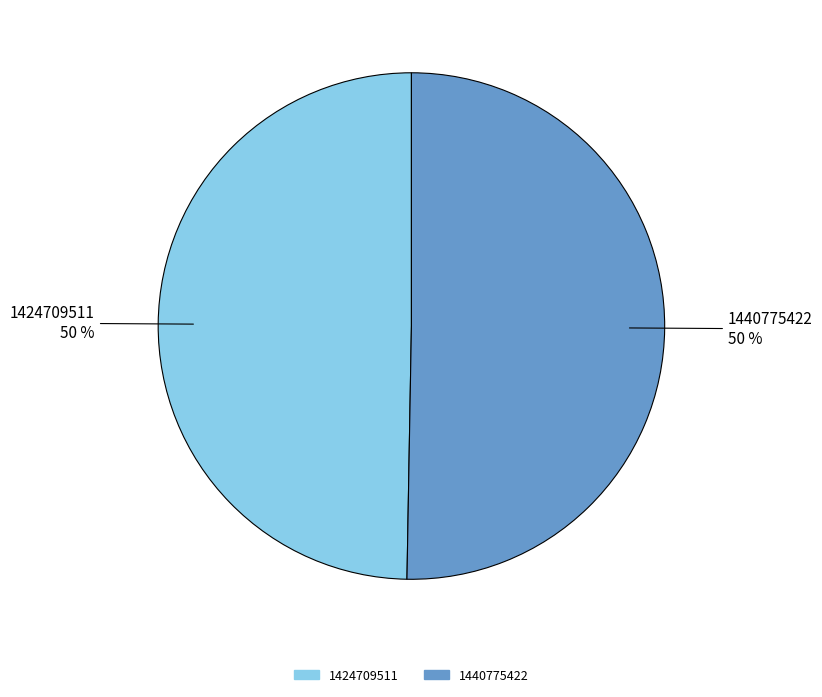

To the nearest percent, what percentage of the pie is 1424709511?

50%